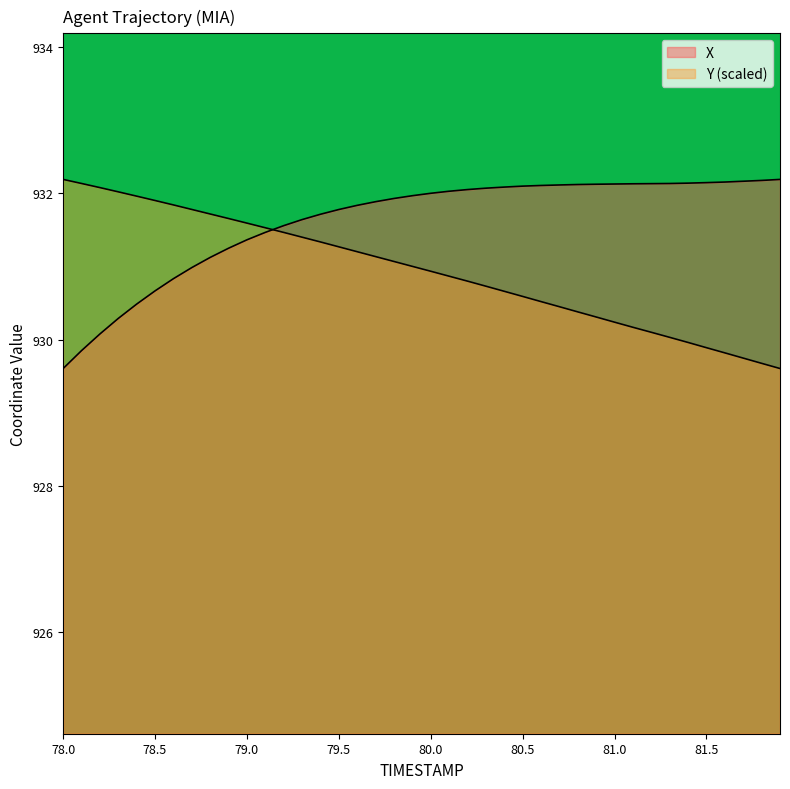

What position from the left is 80.0?

21